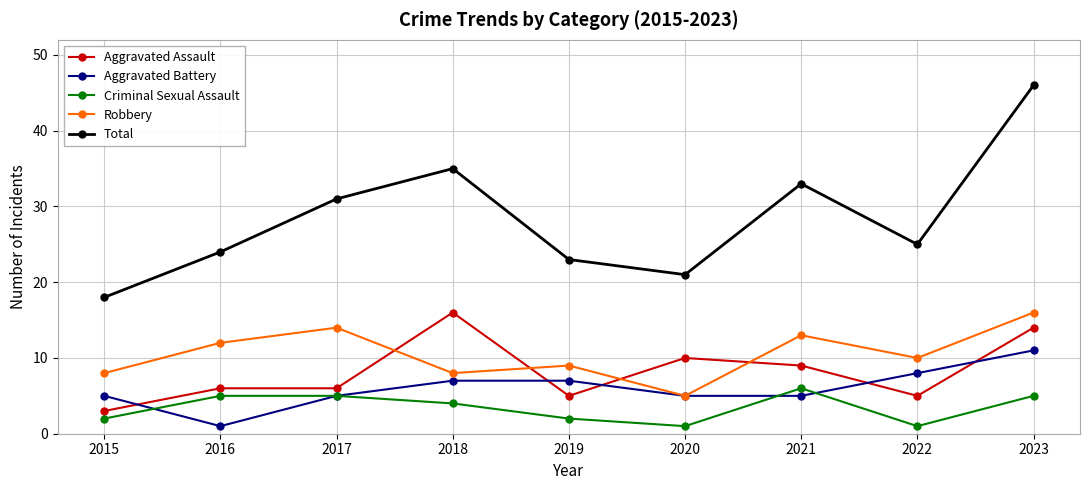

True or false: Aggravated Battery and Total intersect in this chart.

False